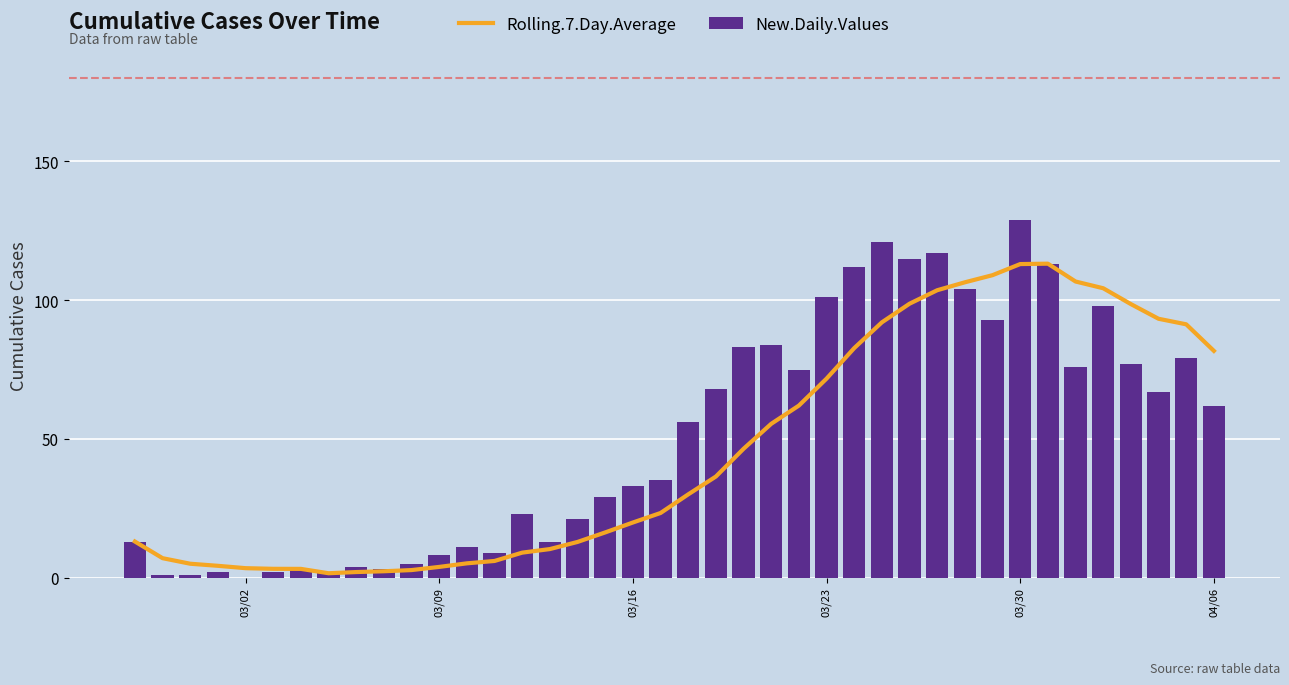

How many positive values does the New.Daily.Values series have?

39